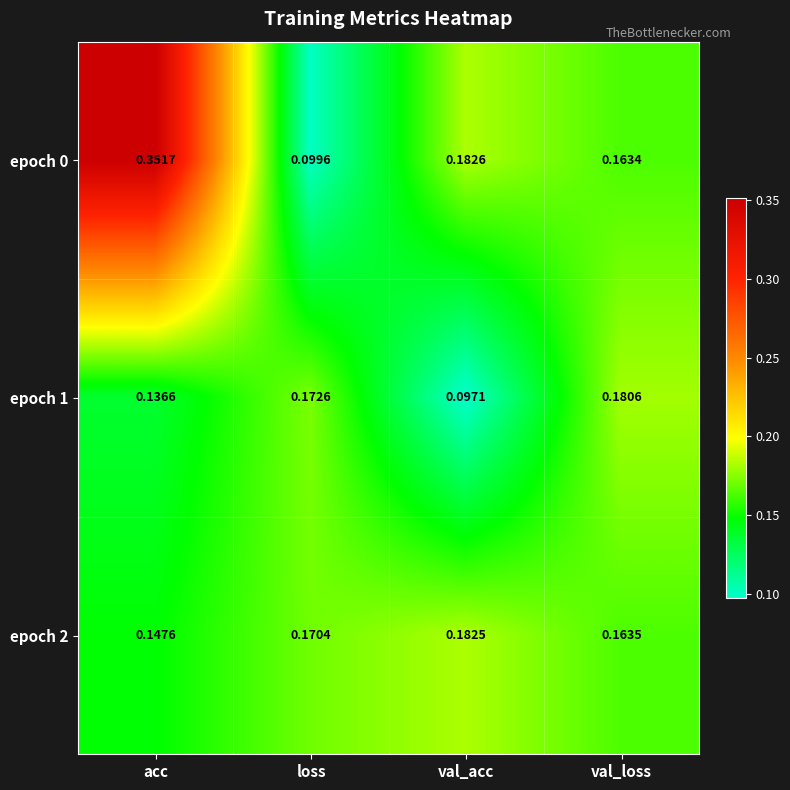

List the series in order of their peak value, lowest first.

epoch 1, epoch 2, epoch 0